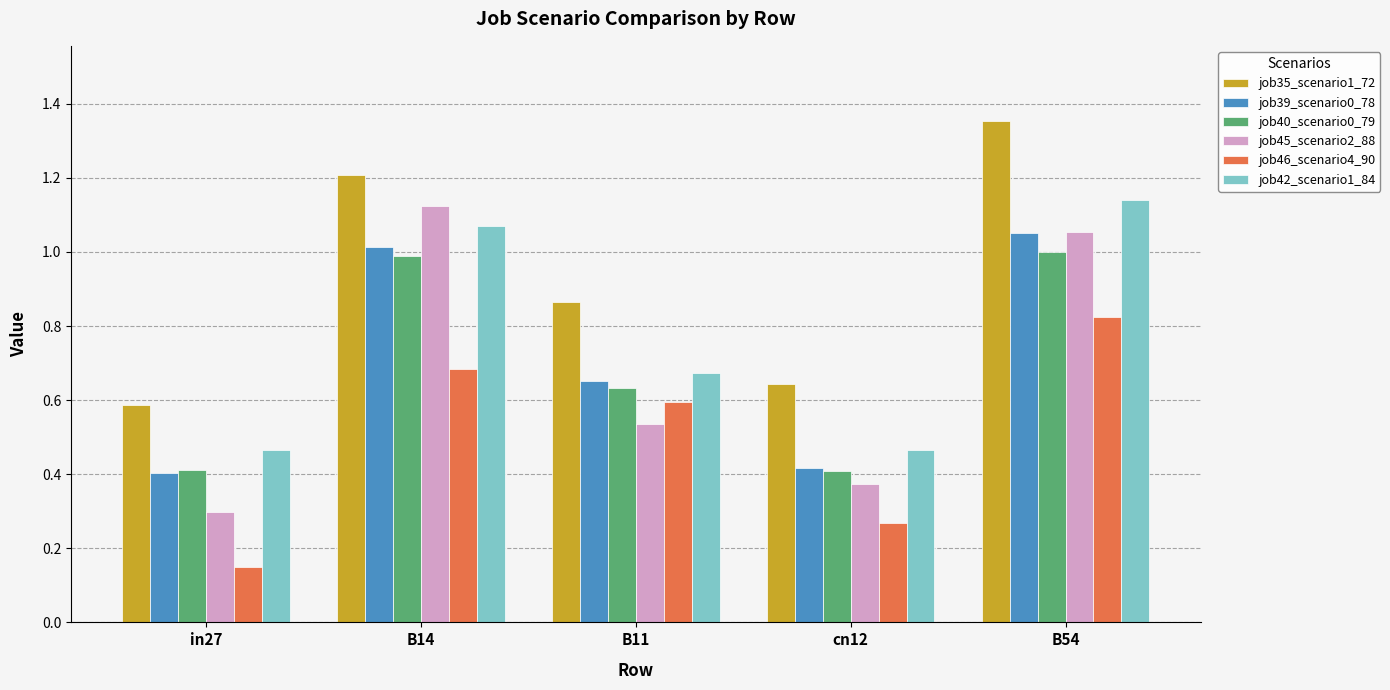

What is the sum of the job35_scenario1_72 values at B54 and B11?

2.2